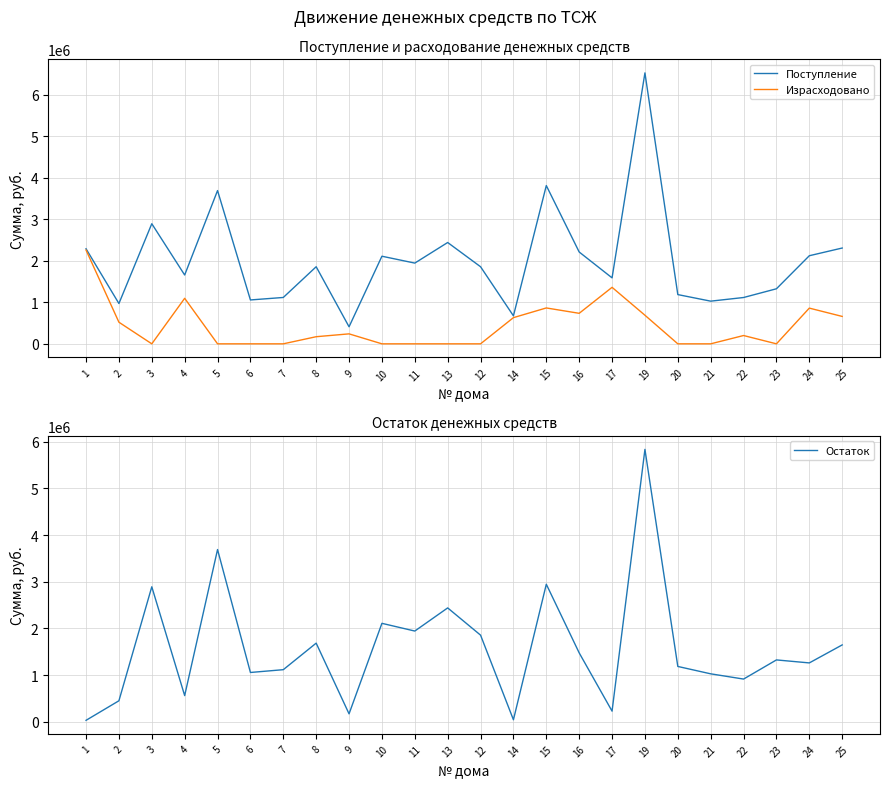

What is the sum of all Остаток values?

37904416.6